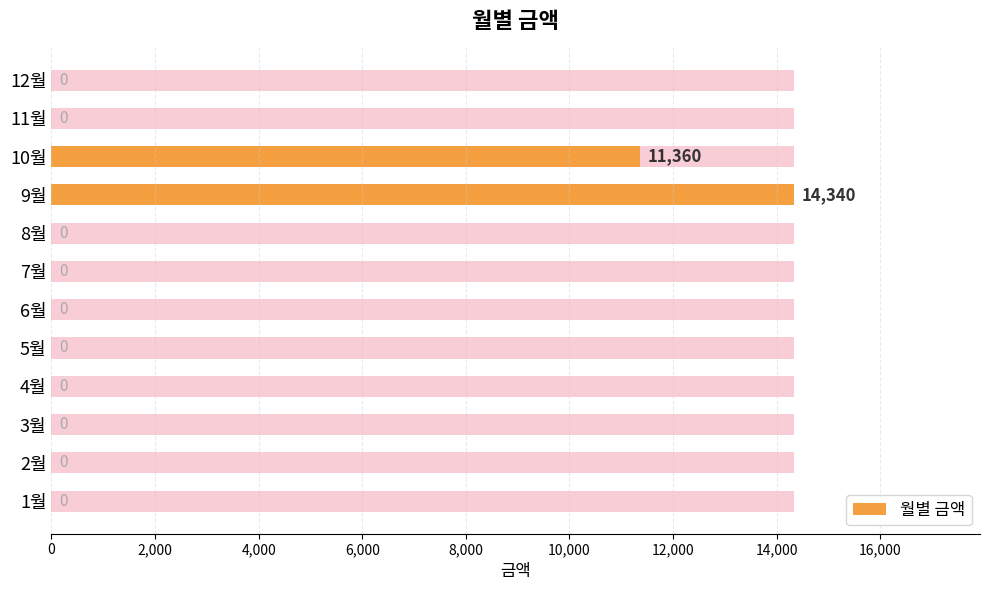

What is the greatest value displayed?

14340